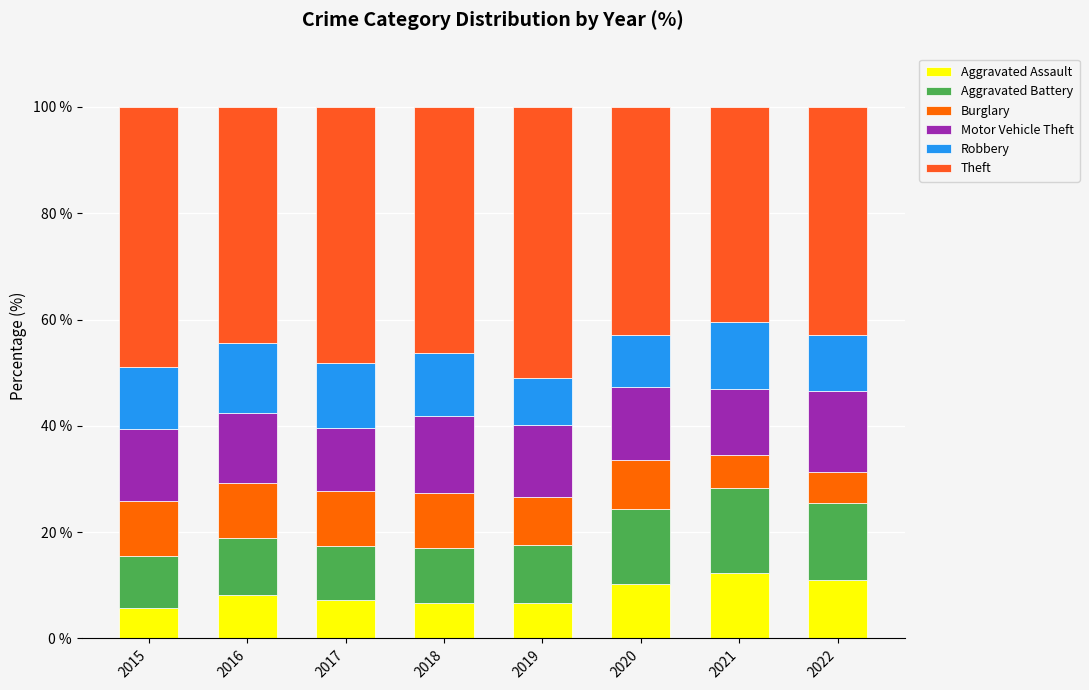

True or false: Robbery has a value of 6.1 at 2022.

False